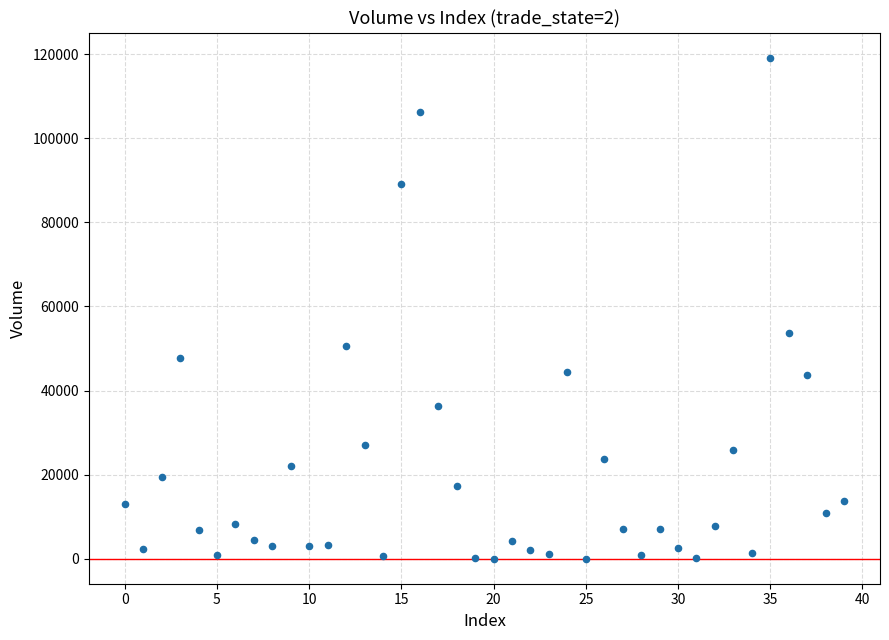

What Y value in the scatter plot is closest to 59595?

53565.4